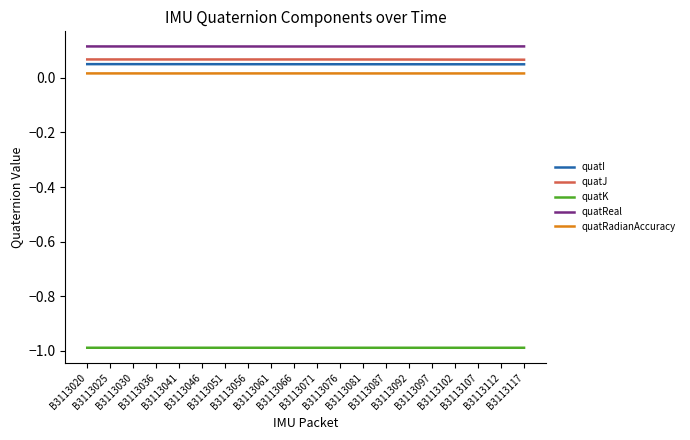

What is the maximum value for quatK?

-1.0